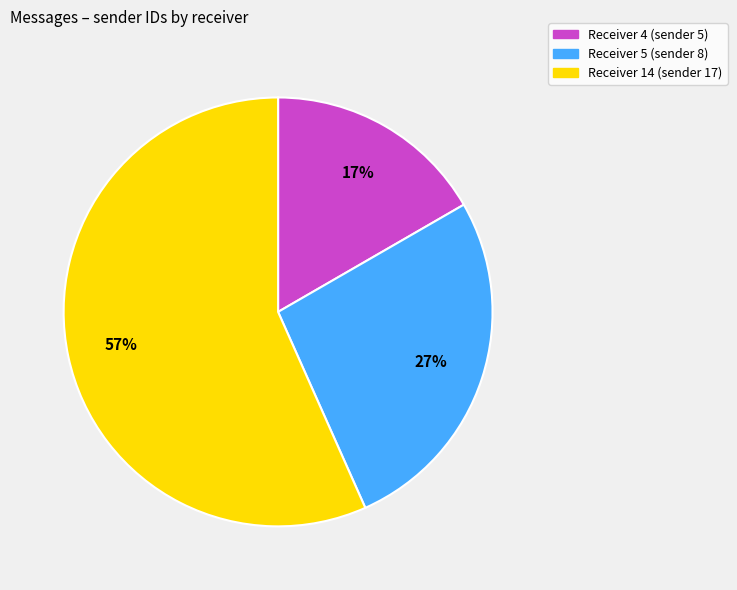

To the nearest percent, what portion does Receiver 5 represent?

27%